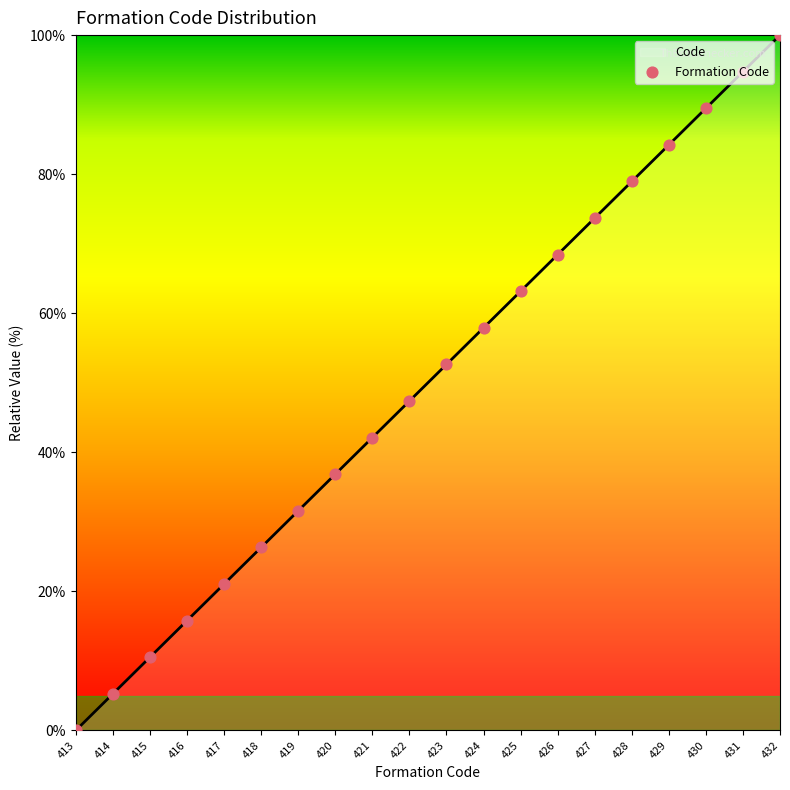

What is the ratio of the value at 422 to the value at 426?

0.7